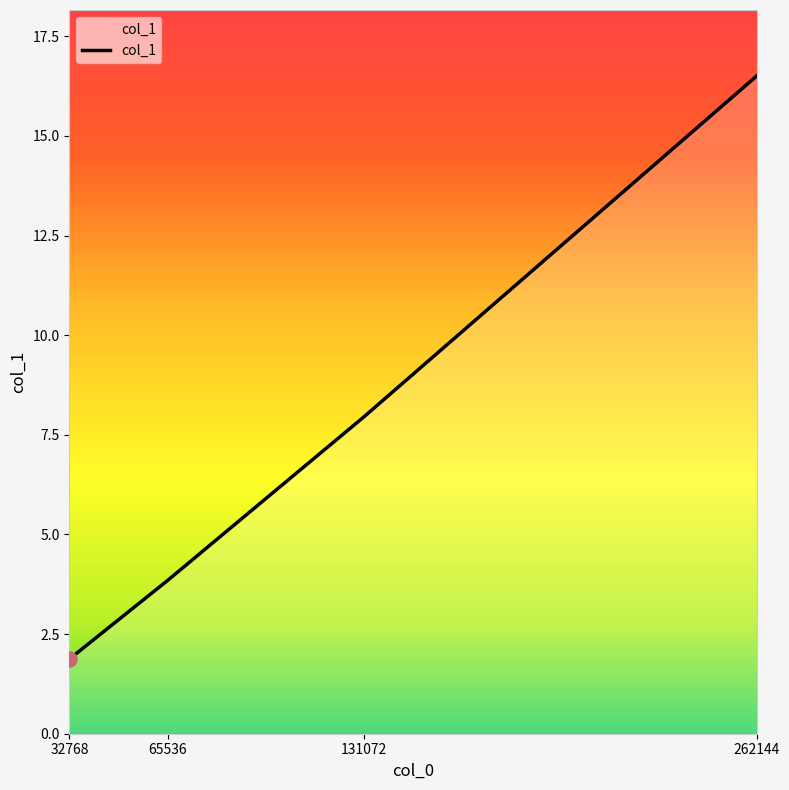

What is the ratio of the value at 65536 to the value at 32768?

2.1